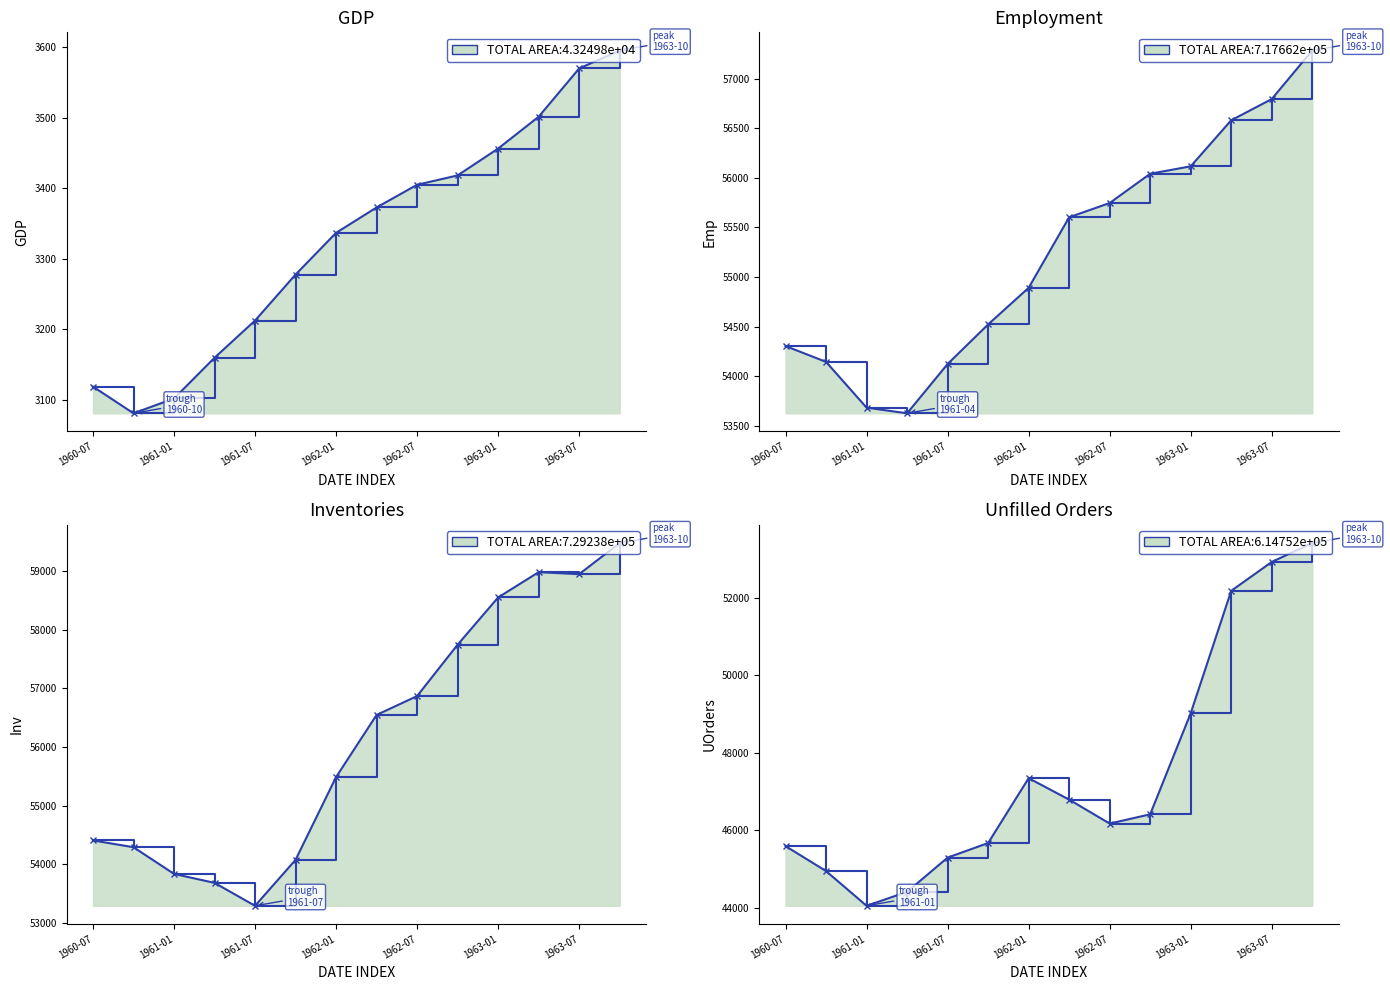

What is the label of the 7th point from the left?

1962-01